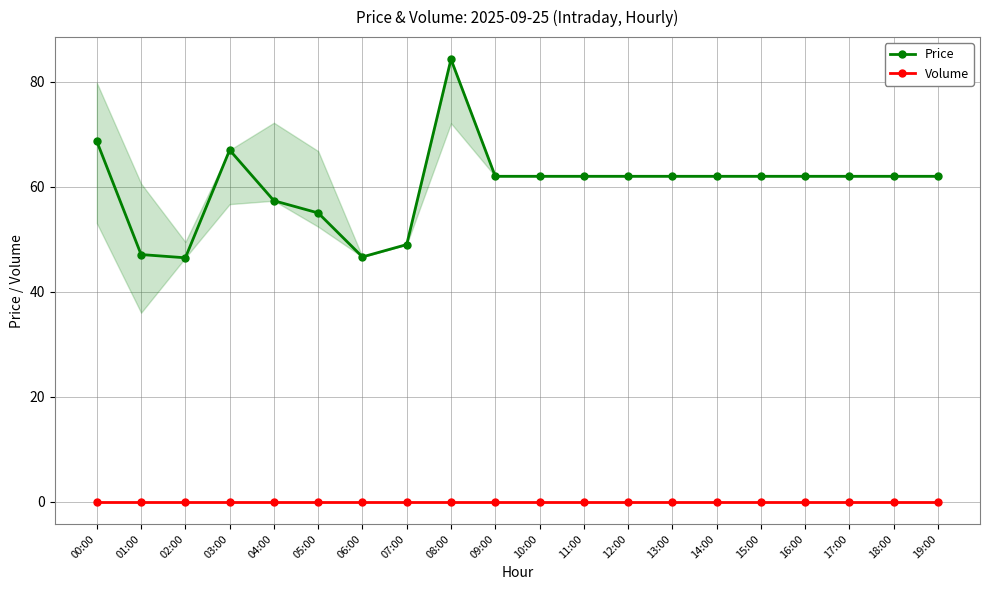

True or false: Volume and Price intersect in this chart.

False